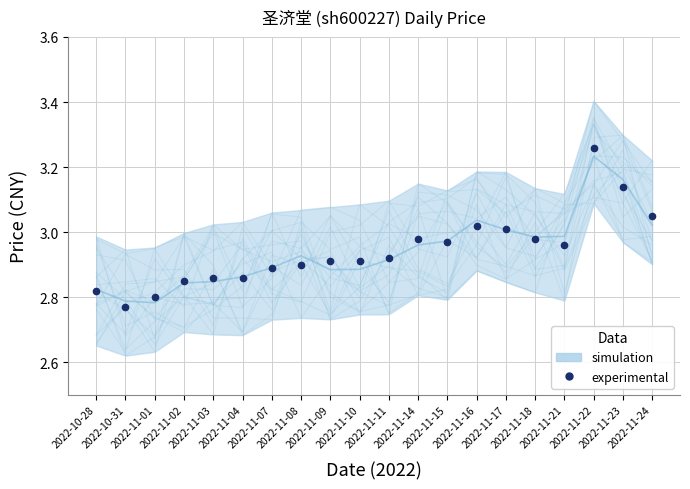

The value at 2022-11-01 is 4.8. True or false?

False